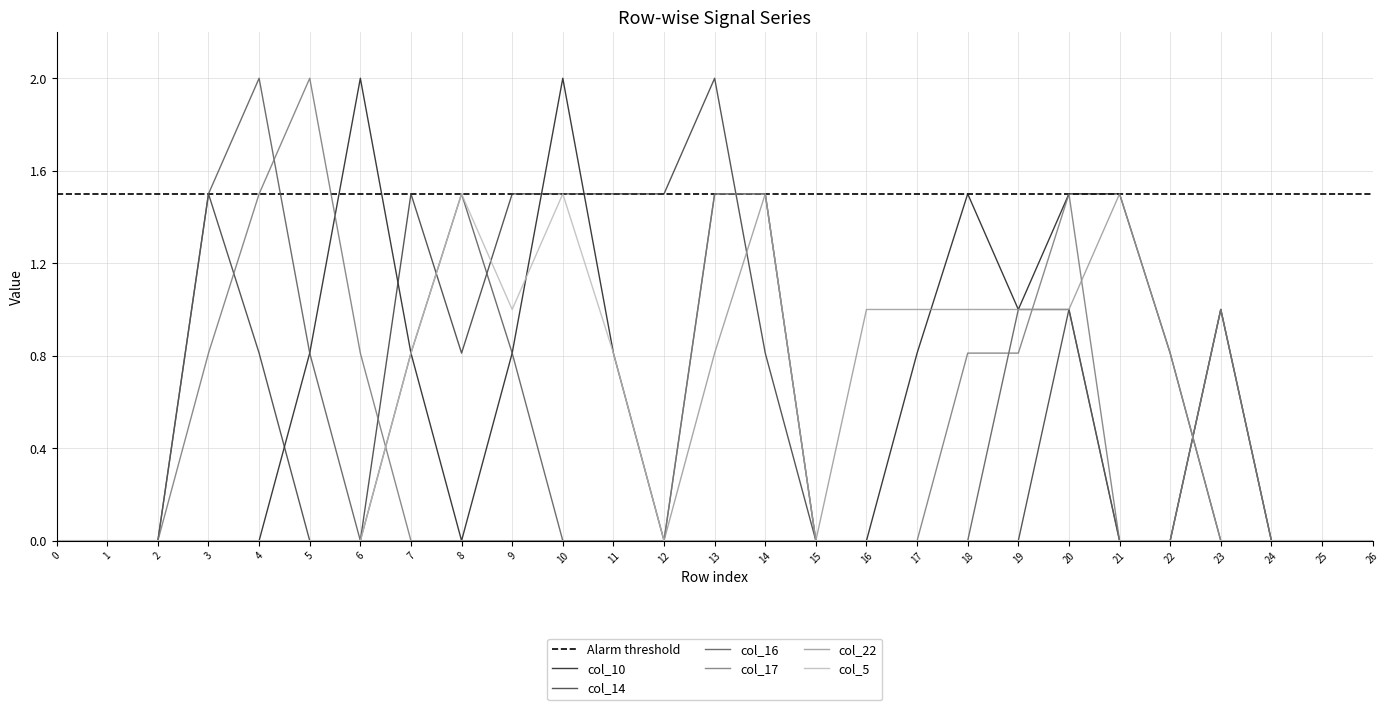

True or false: col_22 has a value of 0.0 at 25.

True